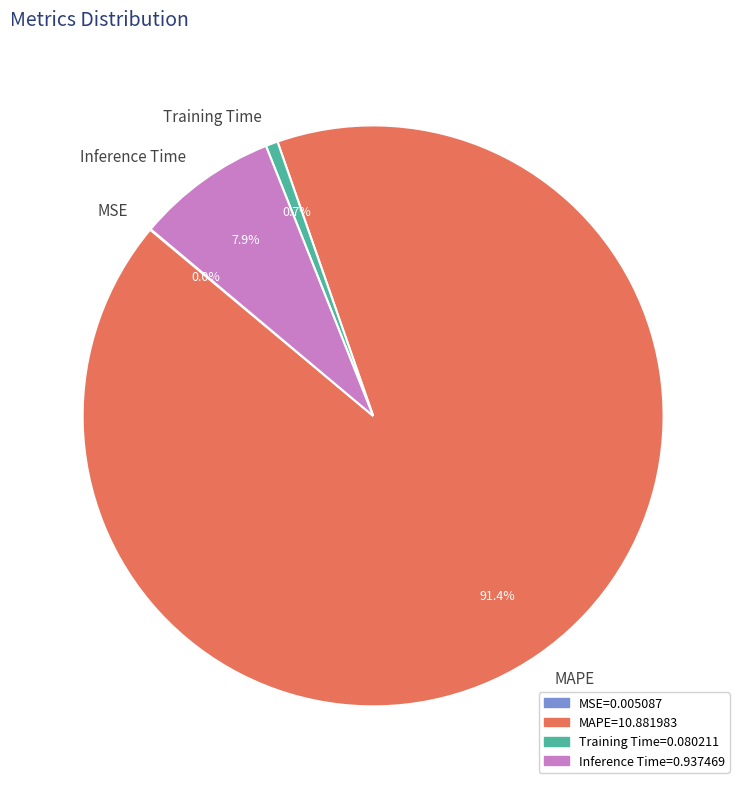

What is the majority slice?

MAPE